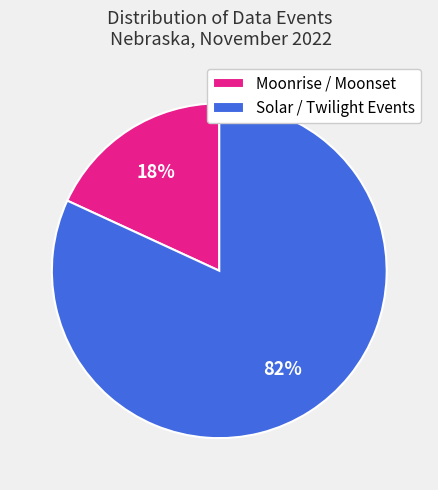

How many segments does this pie chart have?

2